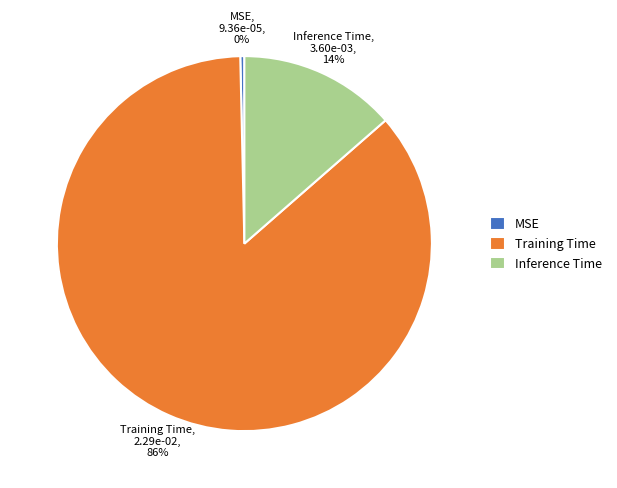

How many segments does this pie chart have?

3